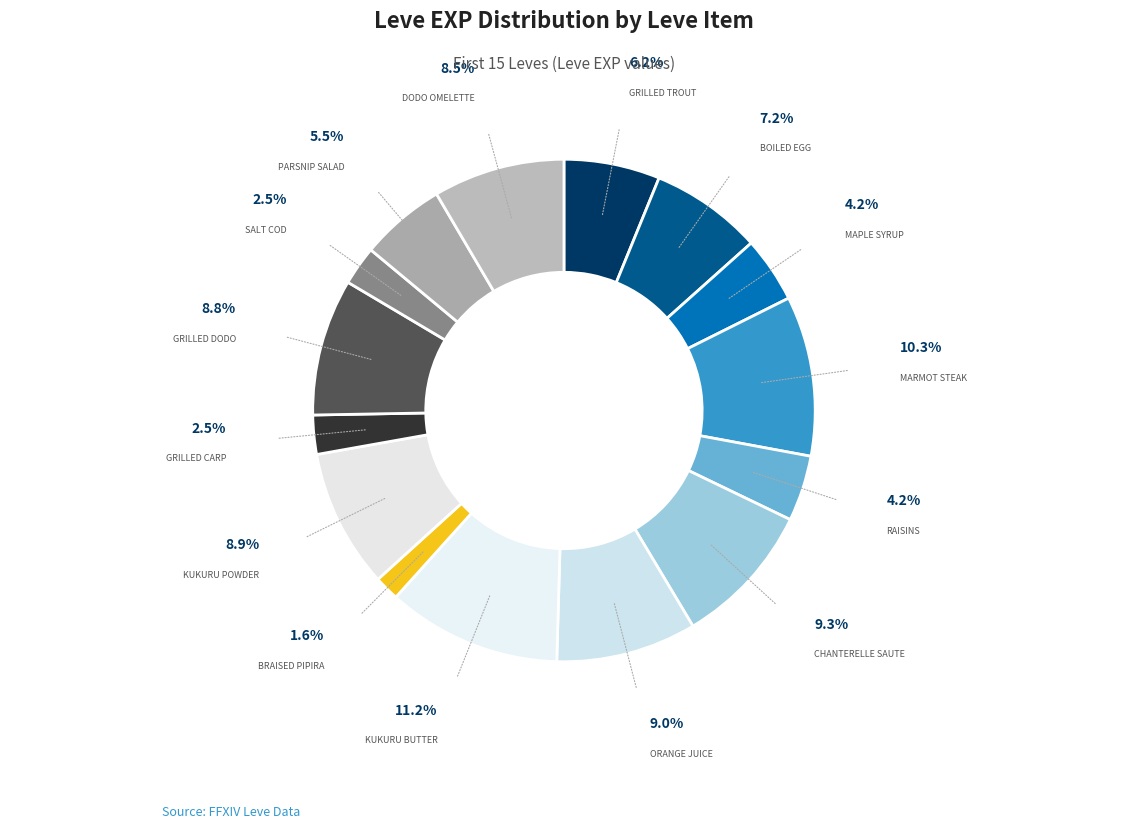

Is there a majority slice in this chart?

No